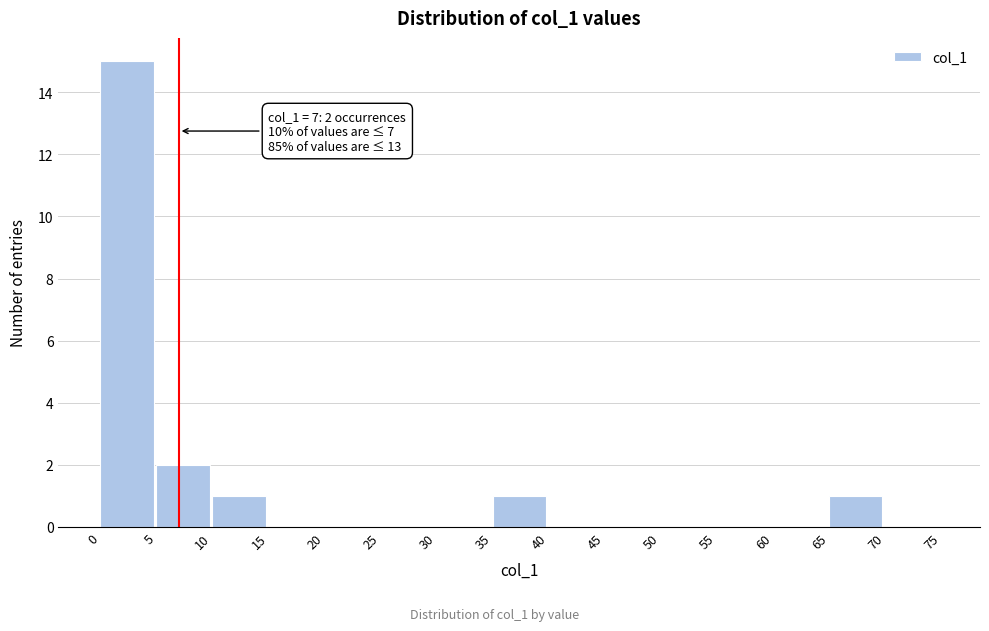

Which range on the x-axis has the tallest bar?

0 to 5